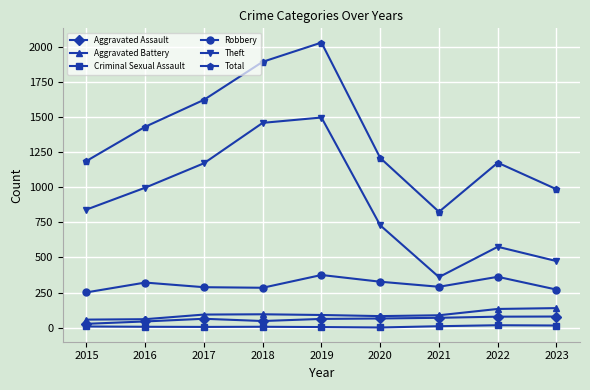

Which series has the largest total across all categories?

Total